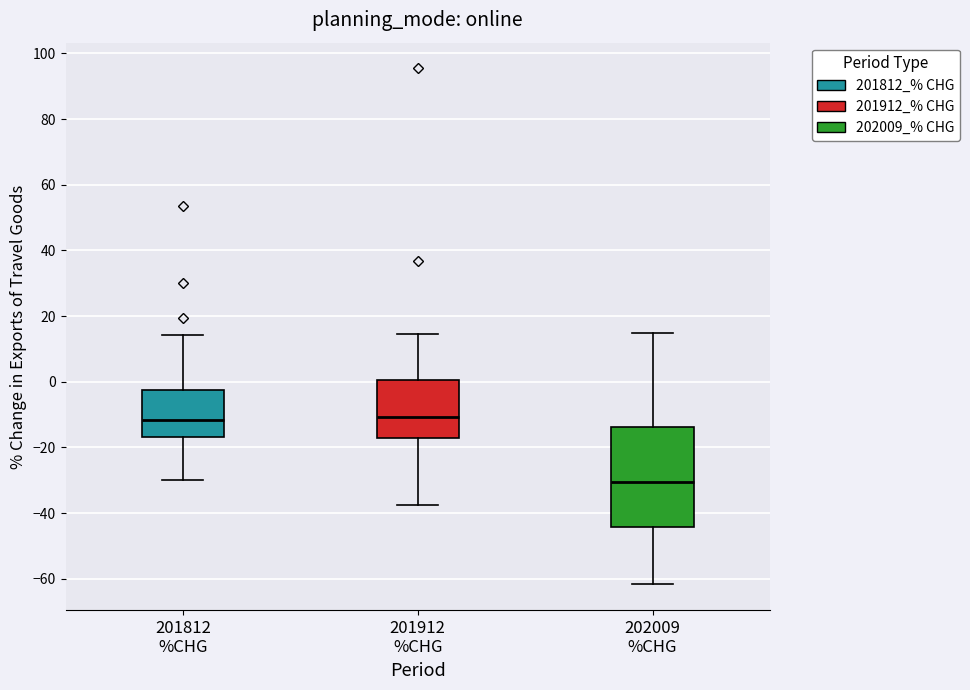

Reading left to right, read every box against the y-axis: the position of its median line, the range the box covers, and the ends of its whiskers. The values are not printed on the chart, so give them approximately, as read against the axis.

201812 %CHG: median -12, box -16 to -2, whiskers -30 to 14
201912 %CHG: median -10, box -18 to 0, whiskers -38 to 14
202009 %CHG: median -30, box -44 to -14, whiskers -62 to 14